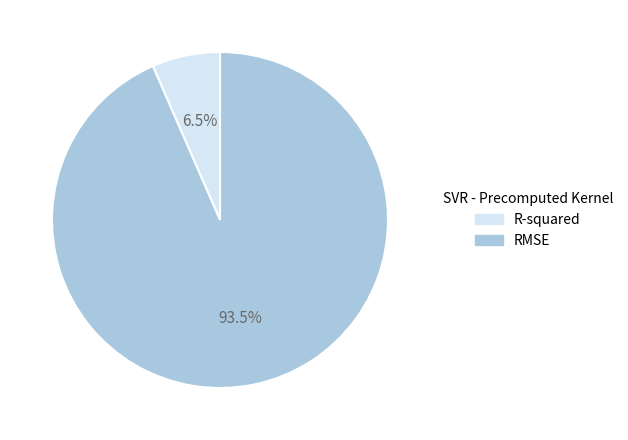

Which has a higher value, RMSE or R-squared?

RMSE